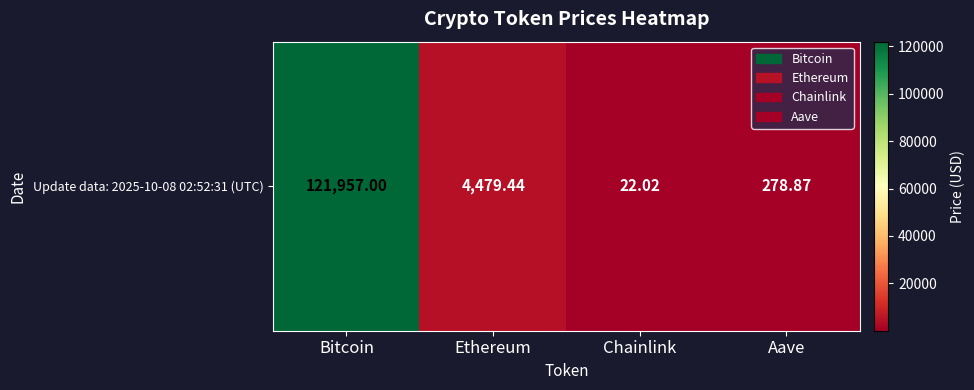

How many series are shown in this chart?

1